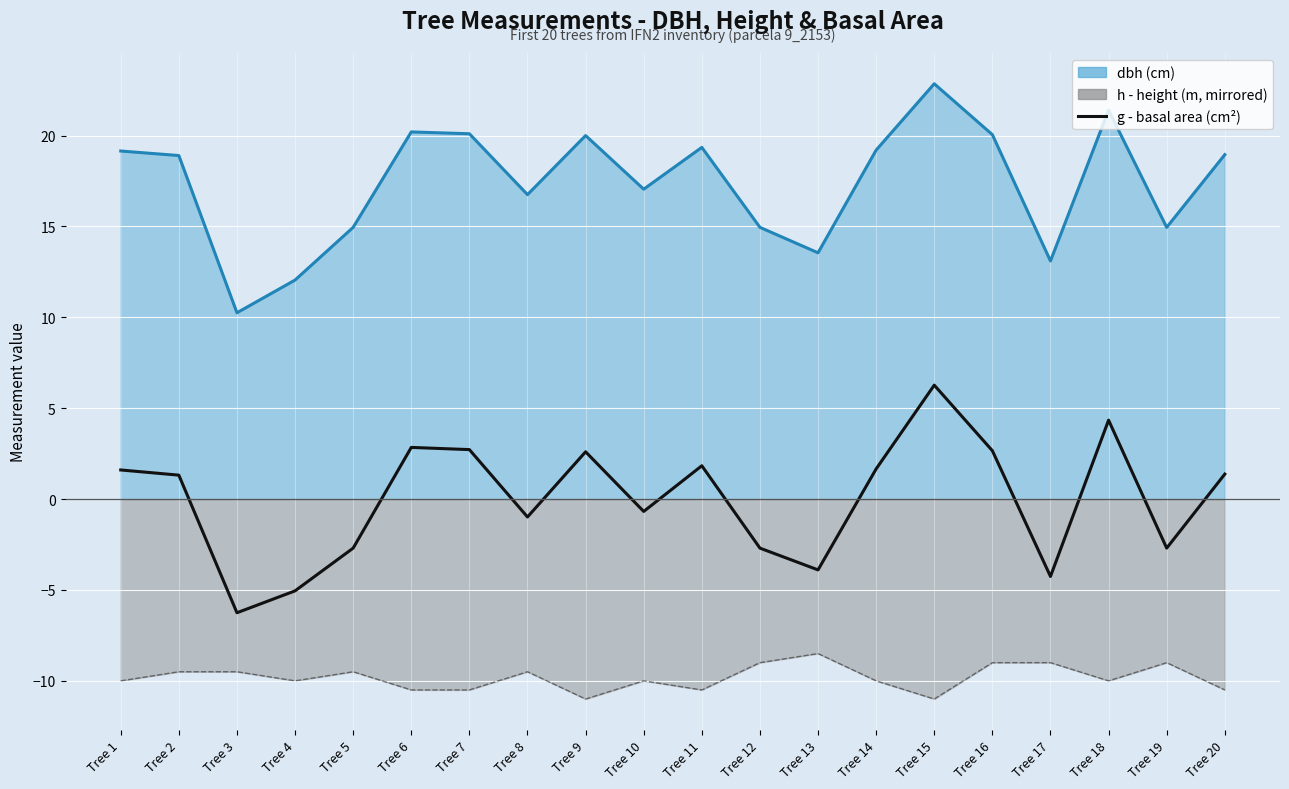

What is the change in value from Tree 2 to Tree 17?

-5.6